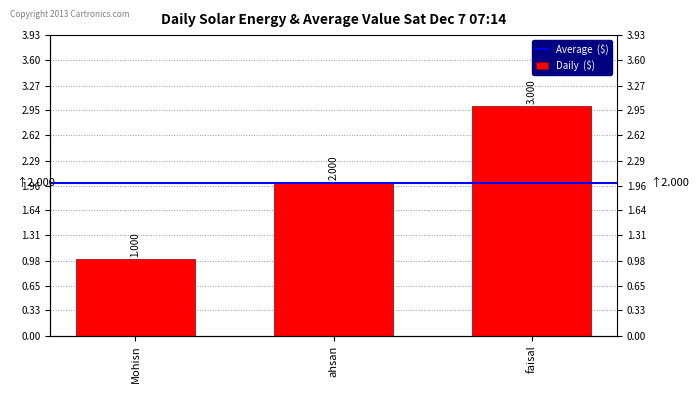

Reading left to right, transcribe all the data shown in this chart.

1	2	3